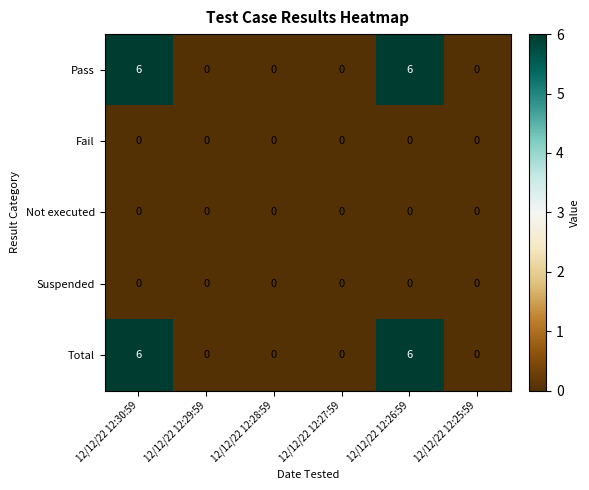

How many distinct data groups are displayed?

5